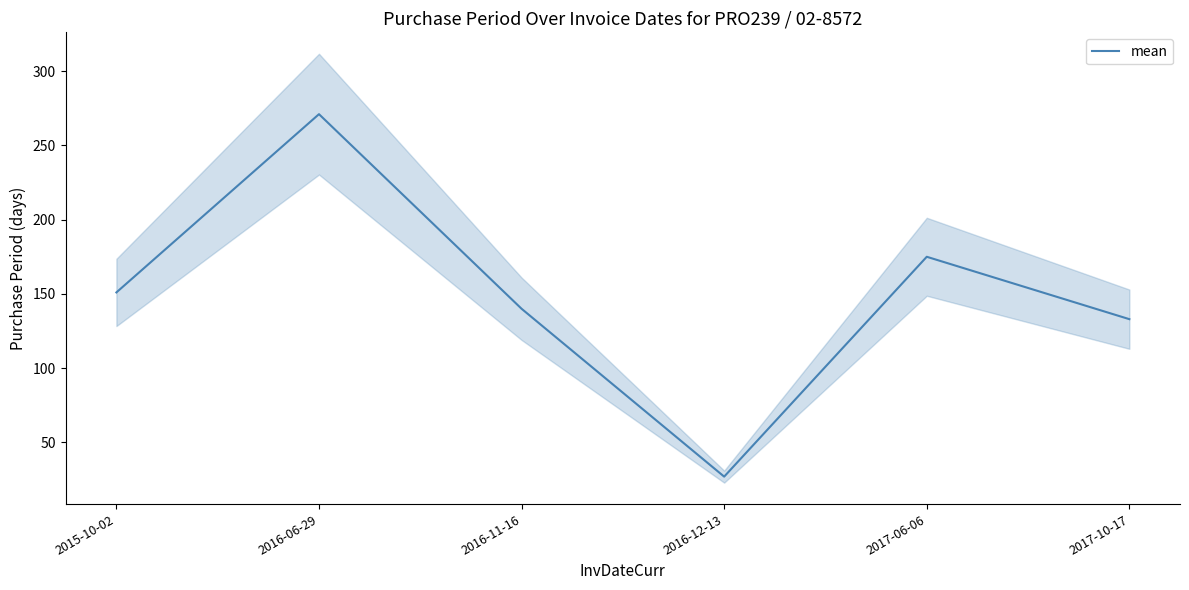

Reading left to right, list all the values displayed in this chart.

151	271	140	27	175	133